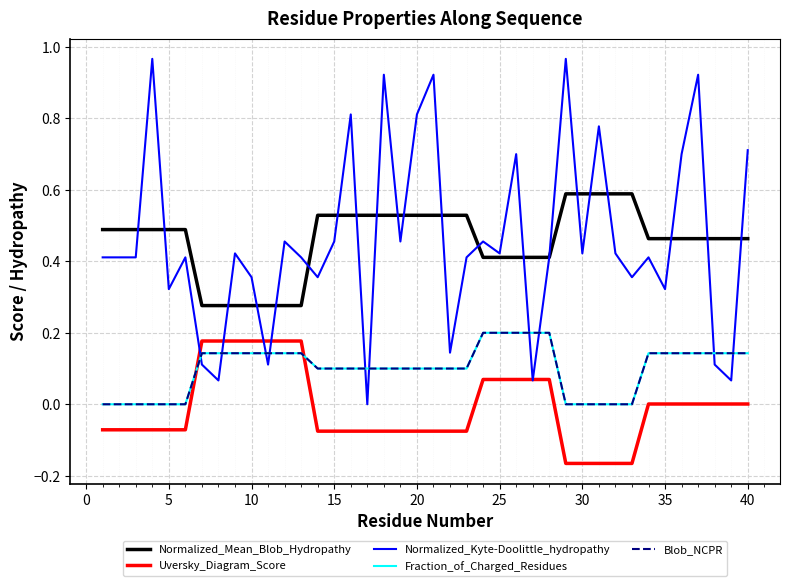

Reading left to right, list all the values displayed in this chart.

Normalized_Mean_Blob_Hydropathy: 0.5	0.5	0.5	0.5	0.5	0.5	0.3	0.3	0.3	0.3	0.3	0.3	0.3	0.5	0.5	0.5	0.5	0.5	0.5	0.5	0.5	0.5	0.5	0.4	0.4	0.4	0.4	0.4	0.6	0.6	0.6	0.6	0.6	0.5	0.5	0.5	0.5	0.5	0.5	0.5
Uversky_Diagram_Score: -0.1	-0.1	-0.1	-0.1	-0.1	-0.1	0.2	0.2	0.2	0.2	0.2	0.2	0.2	-0.1	-0.1	-0.1	-0.1	-0.1	-0.1	-0.1	-0.1	-0.1	-0.1	0.1	0.1	0.1	0.1	0.1	-0.2	-0.2	-0.2	-0.2	-0.2	0.0	0.0	0.0	0.0	0.0	0.0	0.0
Normalized_Kyte-Doolittle_hydropathy: 0.4	0.4	0.4	1.0	0.3	0.4	0.1	0.1	0.4	0.4	0.1	0.5	0.4	0.4	0.5	0.8	0.0	0.9	0.5	0.8	0.9	0.1	0.4	0.5	0.4	0.7	0.1	0.4	1.0	0.4	0.8	0.4	0.4	0.4	0.3	0.7	0.9	0.1	0.1	0.7
Fraction_of_Charged_Residues: 0.0	0.0	0.0	0.0	0.0	0.0	0.1	0.1	0.1	0.1	0.1	0.1	0.1	0.1	0.1	0.1	0.1	0.1	0.1	0.1	0.1	0.1	0.1	0.2	0.2	0.2	0.2	0.2	0.0	0.0	0.0	0.0	0.0	0.1	0.1	0.1	0.1	0.1	0.1	0.1
Blob_NCPR: 0.0	0.0	0.0	0.0	0.0	0.0	0.1	0.1	0.1	0.1	0.1	0.1	0.1	0.1	0.1	0.1	0.1	0.1	0.1	0.1	0.1	0.1	0.1	0.2	0.2	0.2	0.2	0.2	0.0	0.0	0.0	0.0	0.0	0.1	0.1	0.1	0.1	0.1	0.1	0.1